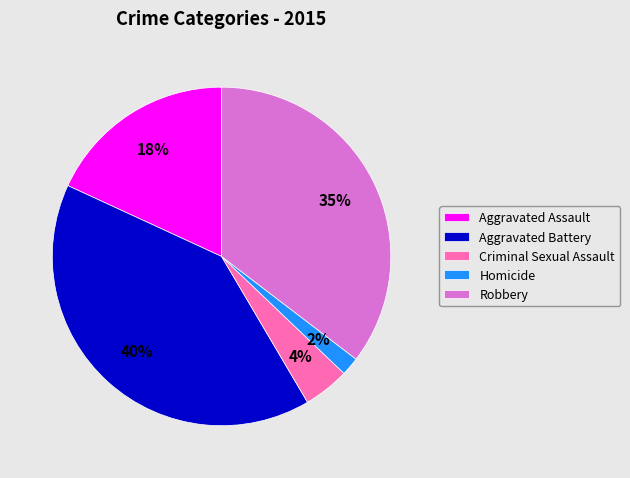

The Aggravated Assault slice represents 26% of the pie. True or false?

False